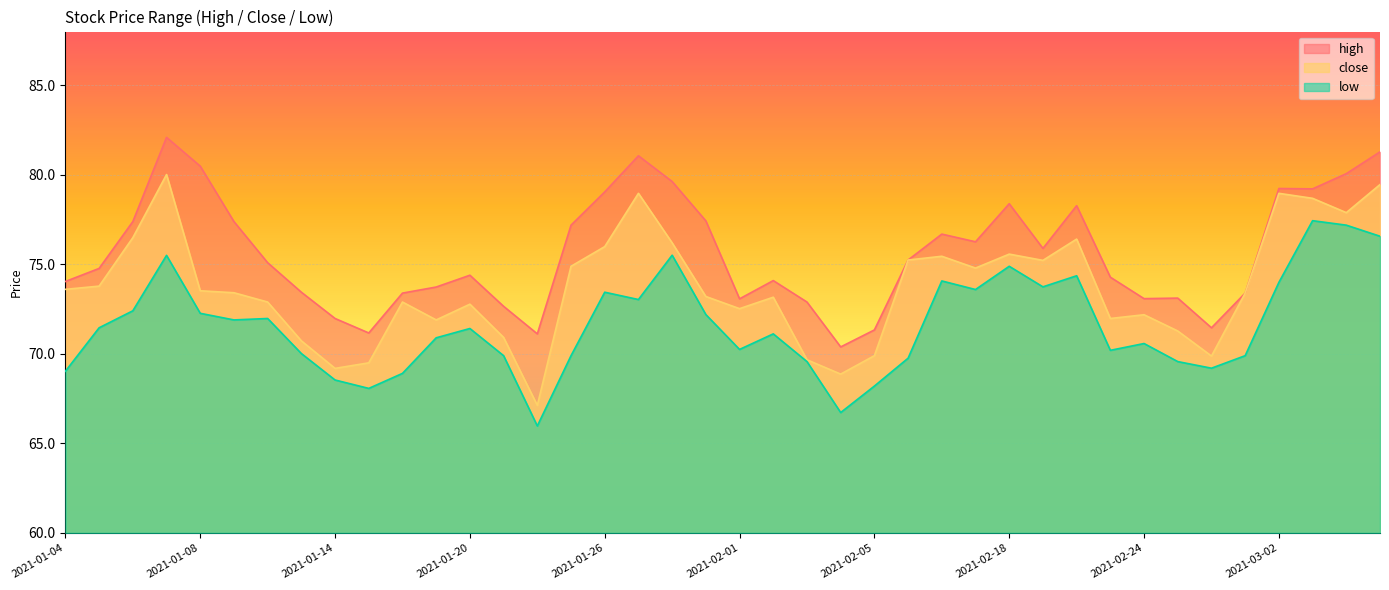

What is the lowest value of the high series?

70.4